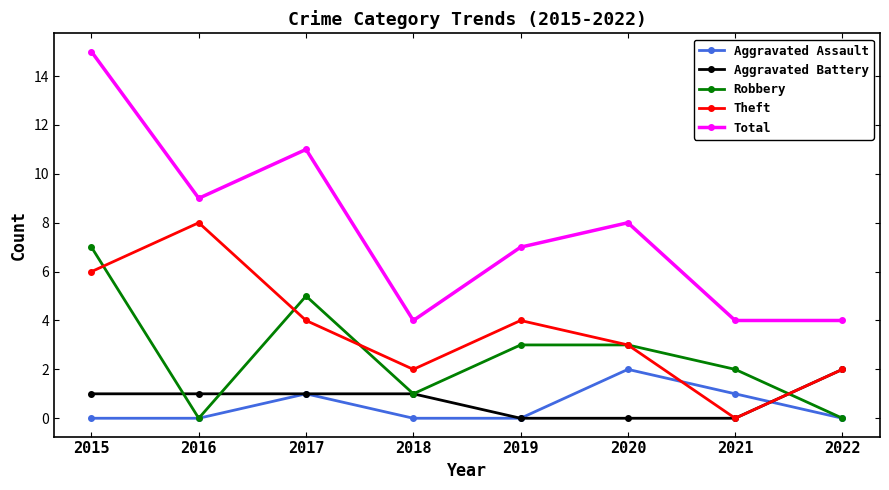

The Theft series shows 2 at 2018. True or false?

True